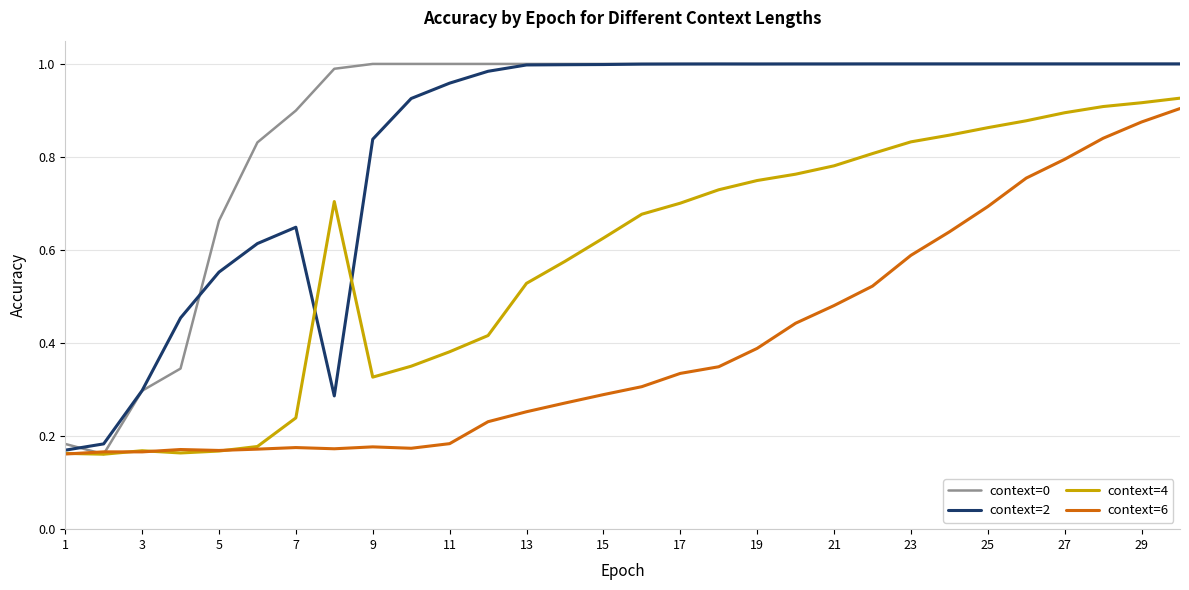

Which series has the largest total across all categories?

context=0